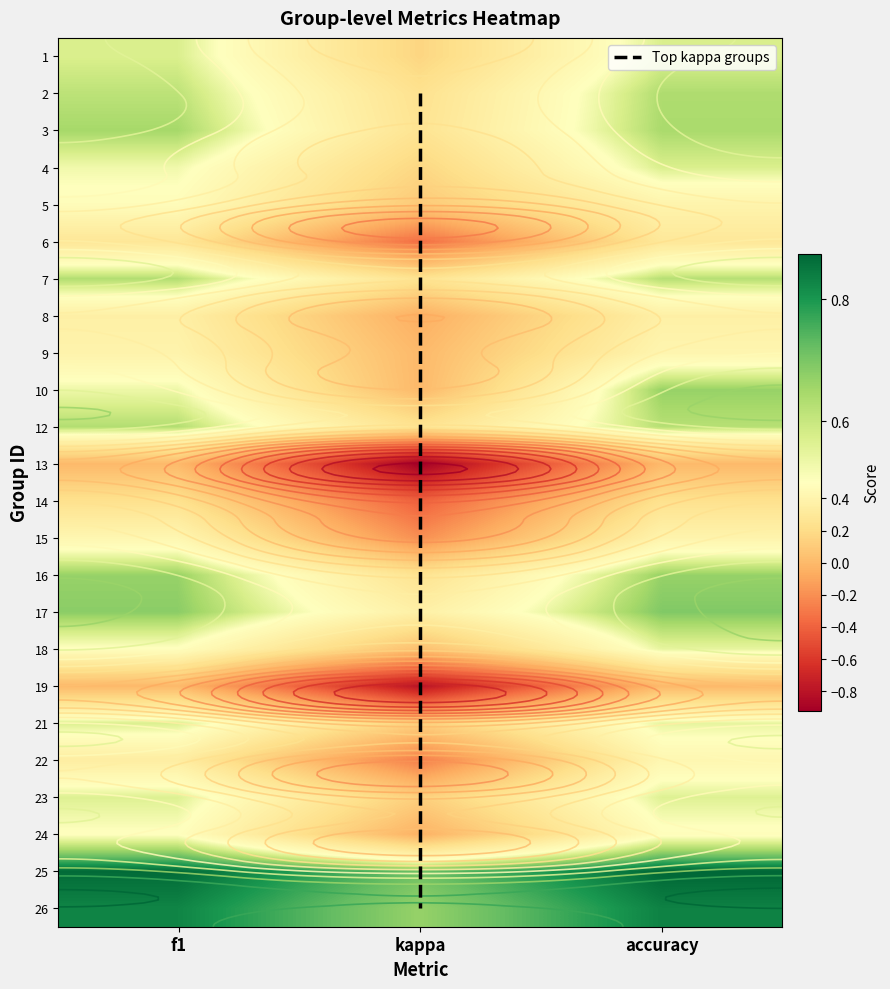

What is the minimum value shown in the chart?

-0.9